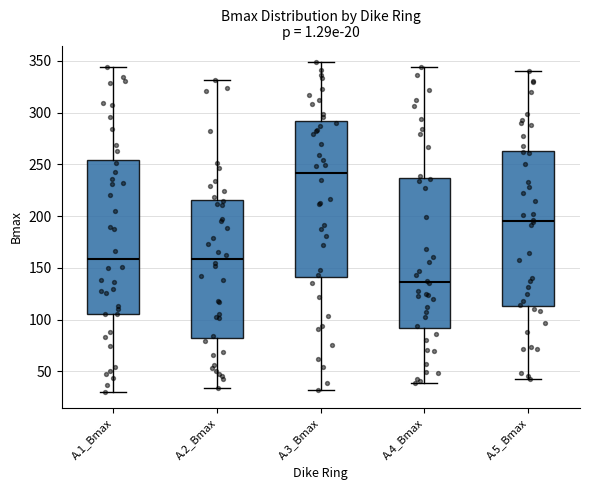

Where does the lower whisker of the box for A.3_Bmax end on the y-axis? The values are not printed on the chart, so give them approximately, as read against the axis.

30